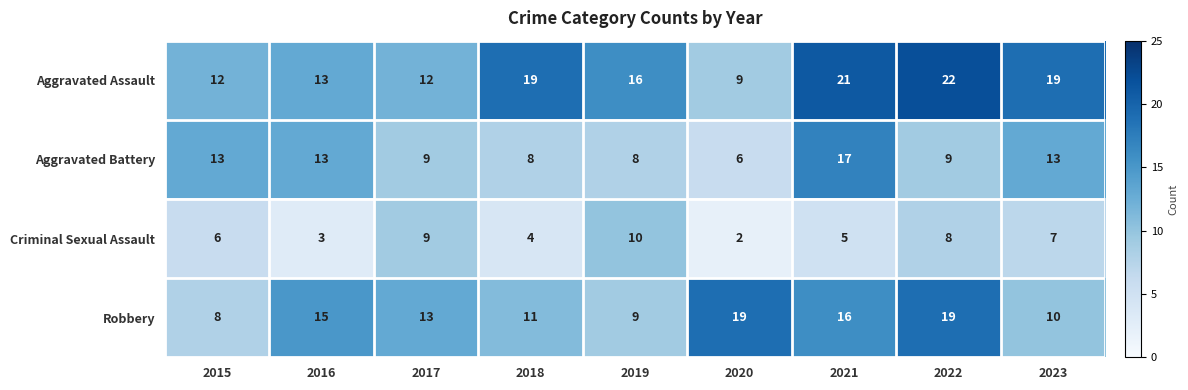

At 2019, list the series in order from largest to smallest.

Aggravated Assault, Criminal Sexual Assault, Robbery, Aggravated Battery